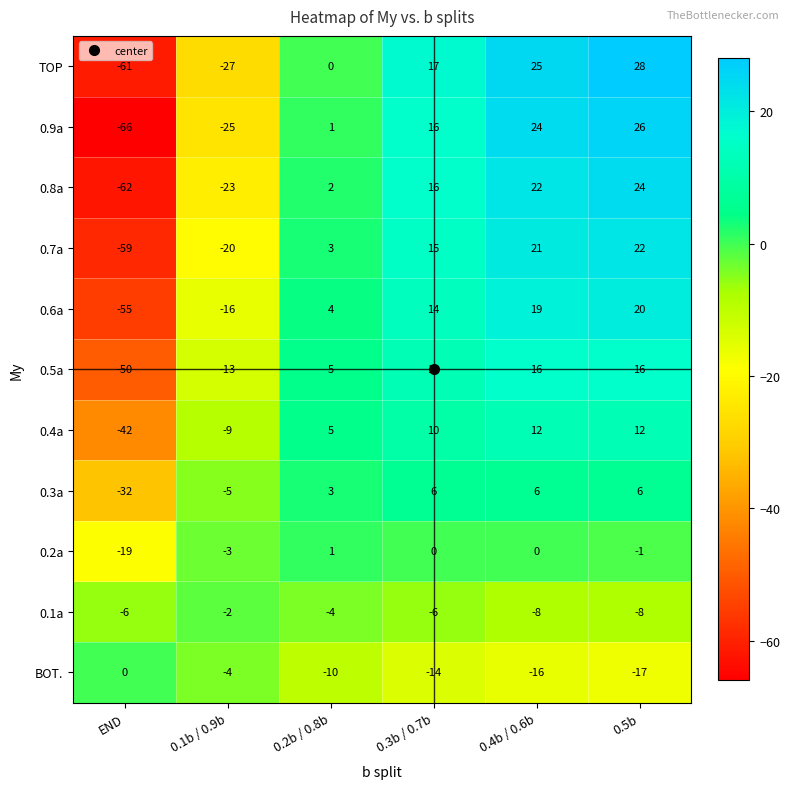

Between END and 0.1b / 0.9b, which series saw the biggest shift?

0.9a